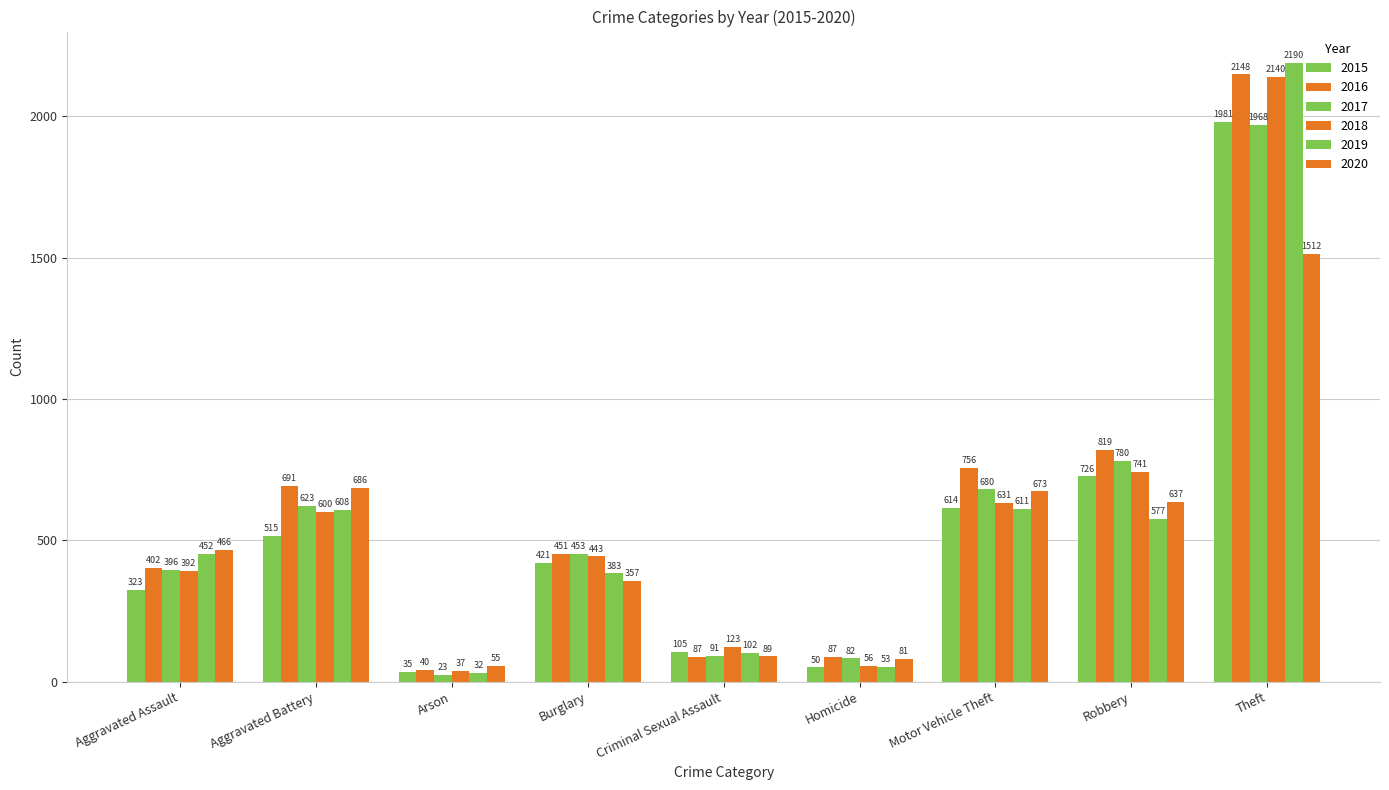

What is the highest value of the 2018 series?

2140